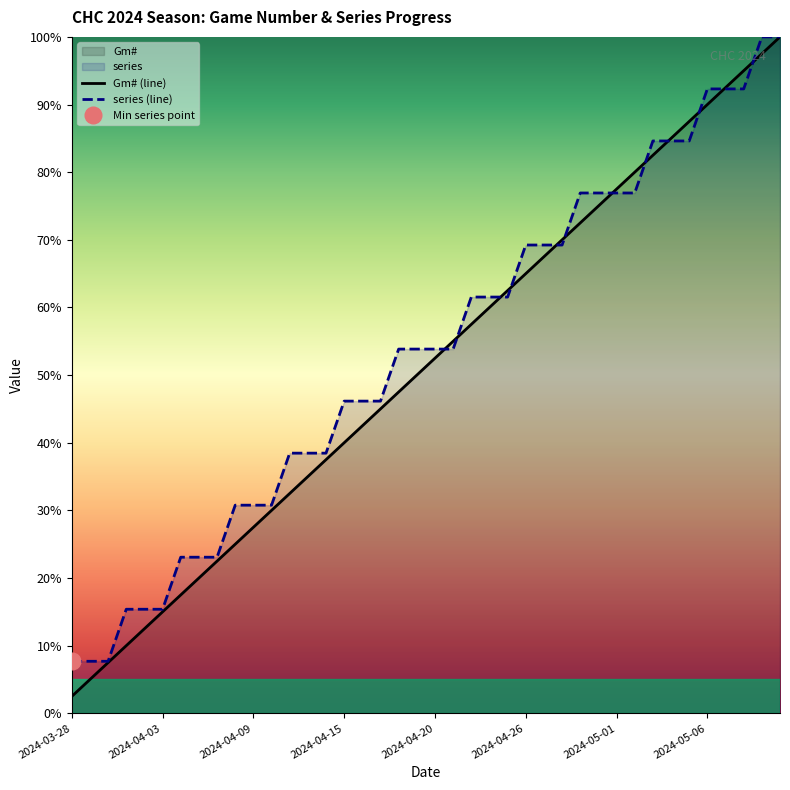

What is the value of the Gm# point at the 23rd from the left?

57.5